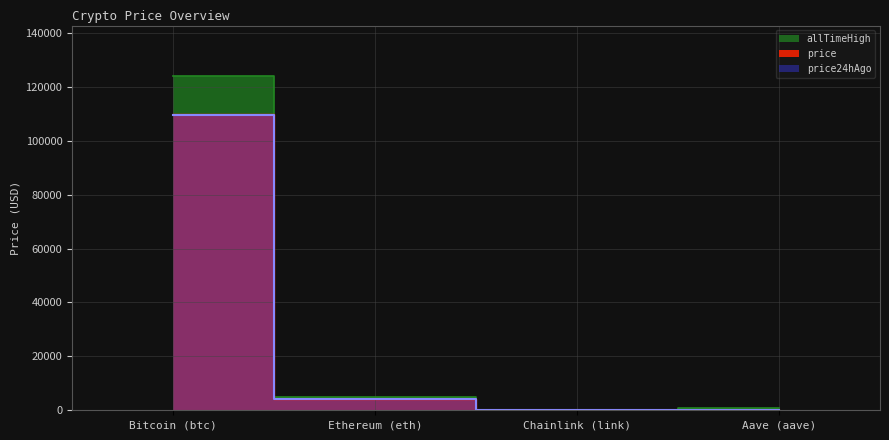

Which series has the widest spread of values?

allTimeHigh